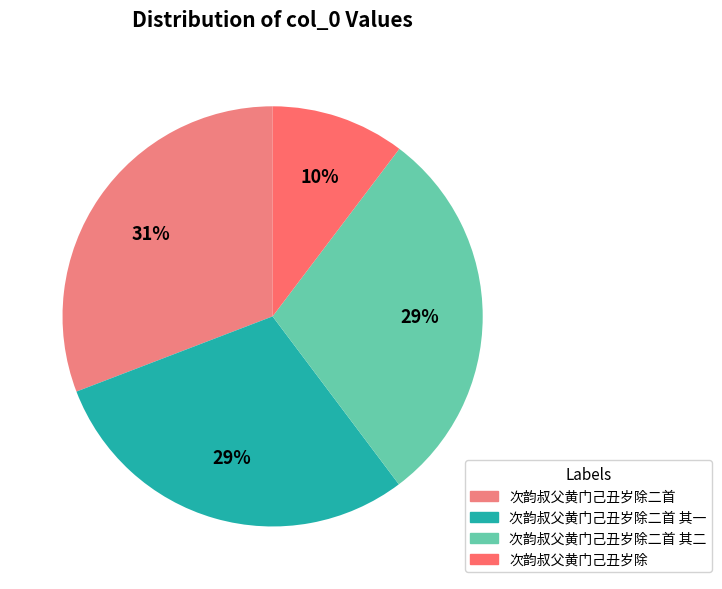

What is the smallest slice in the pie chart?

次韵叔父黄门己丑岁除